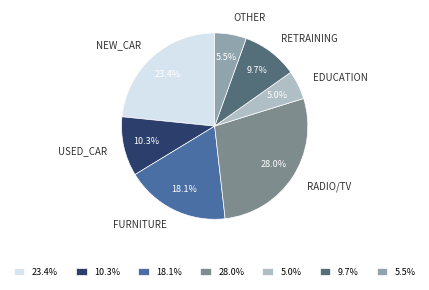

How many slices are in this pie chart?

7